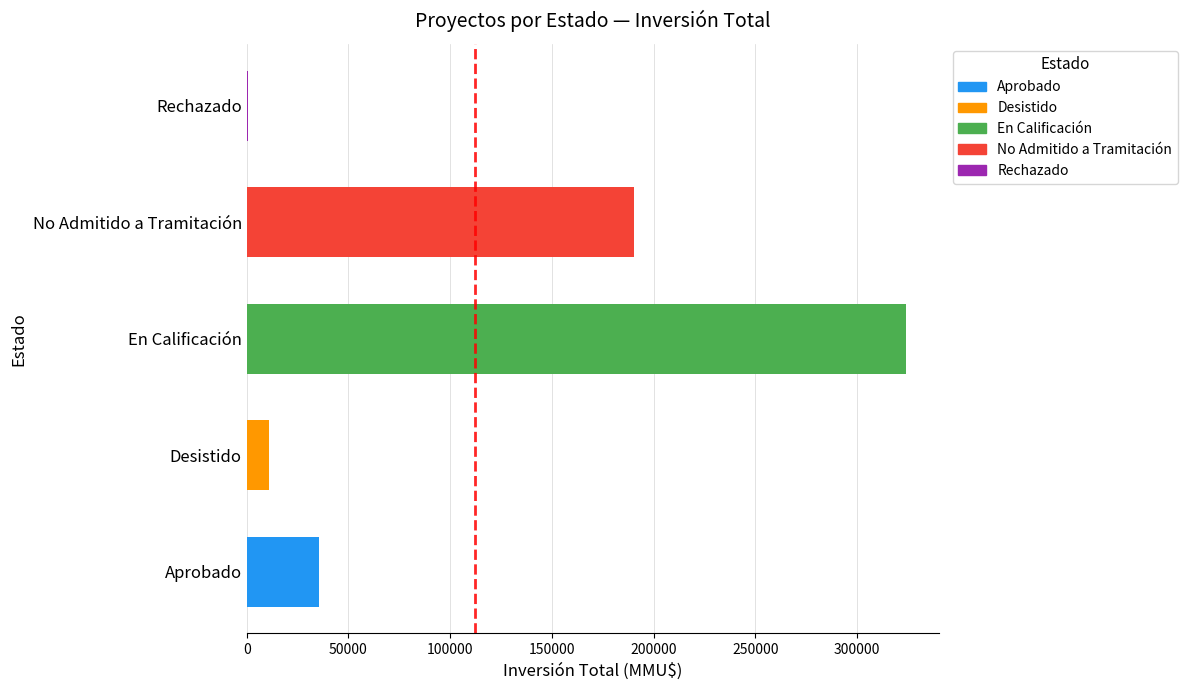

Which series has the largest range (max minus min)?

En Calificación